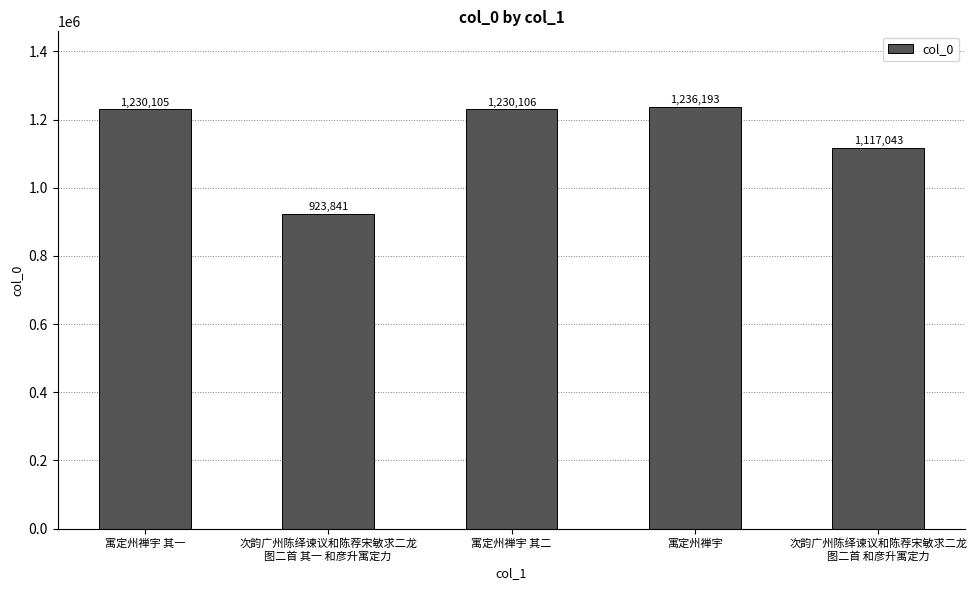

How many bars are there in total?

5